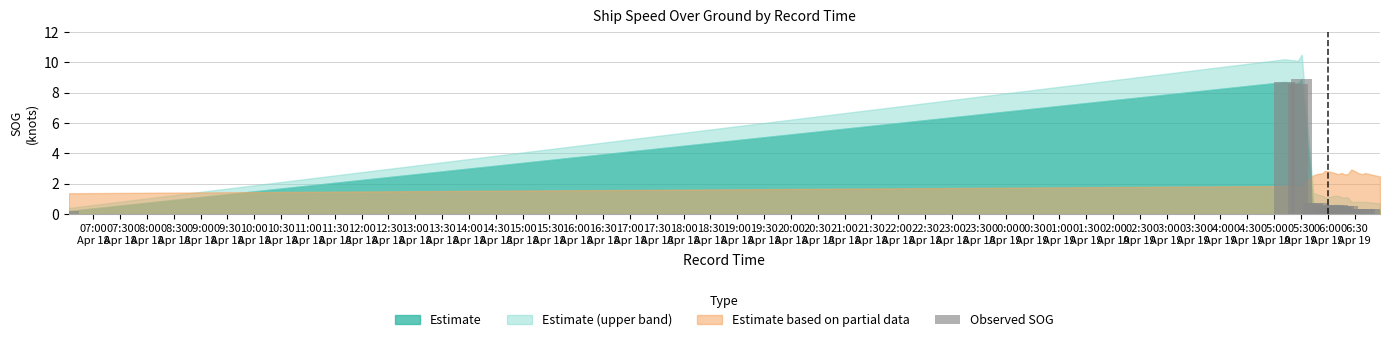

What is the maximum value shown in the chart?

8.9